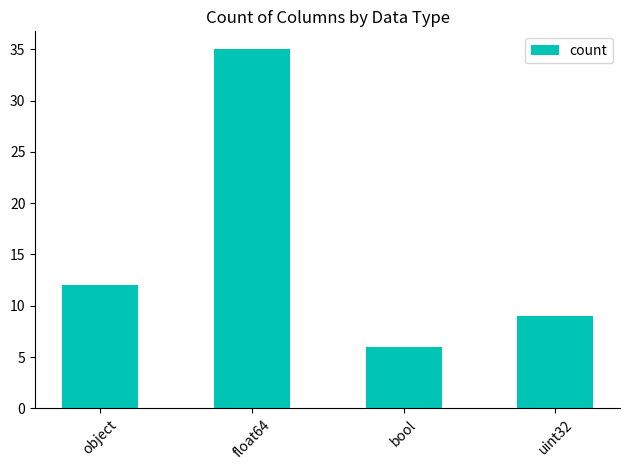

Does the chart contain stacked bars?

No